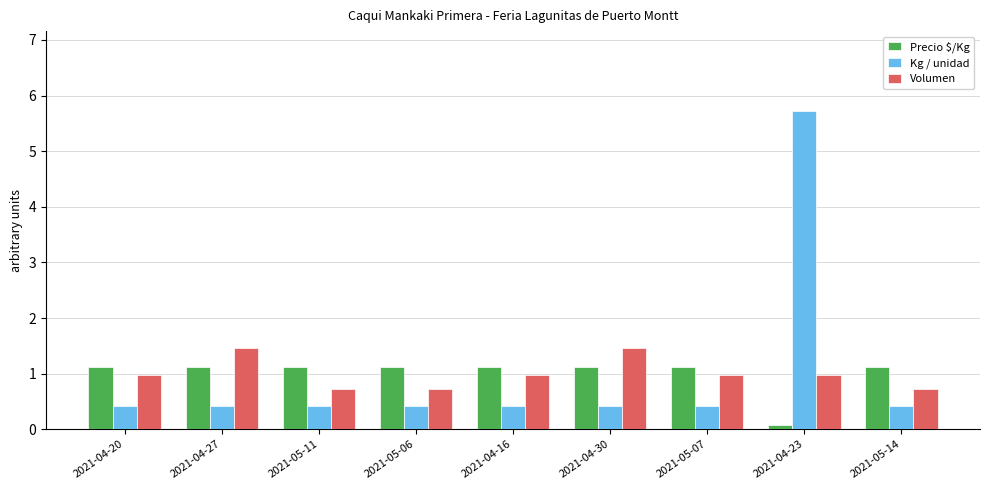

The value of Precio $/Kg at 2021-04-20 is 1.1. True or false?

True